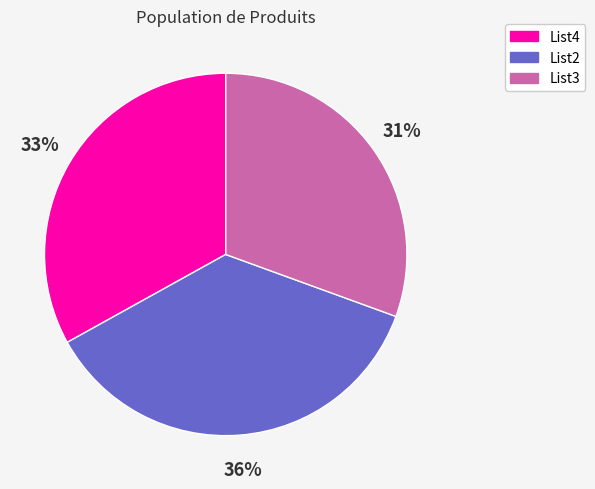

What percentage is the List3 slice, to the nearest percent?

31%